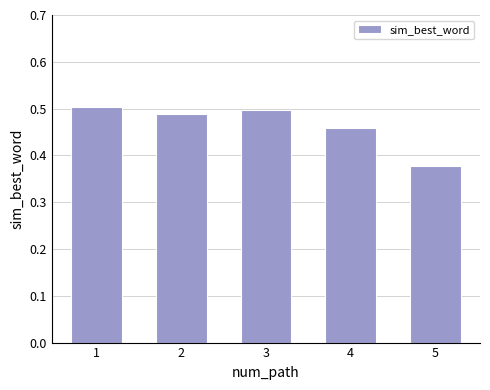

Count the number of data series in this chart.

1